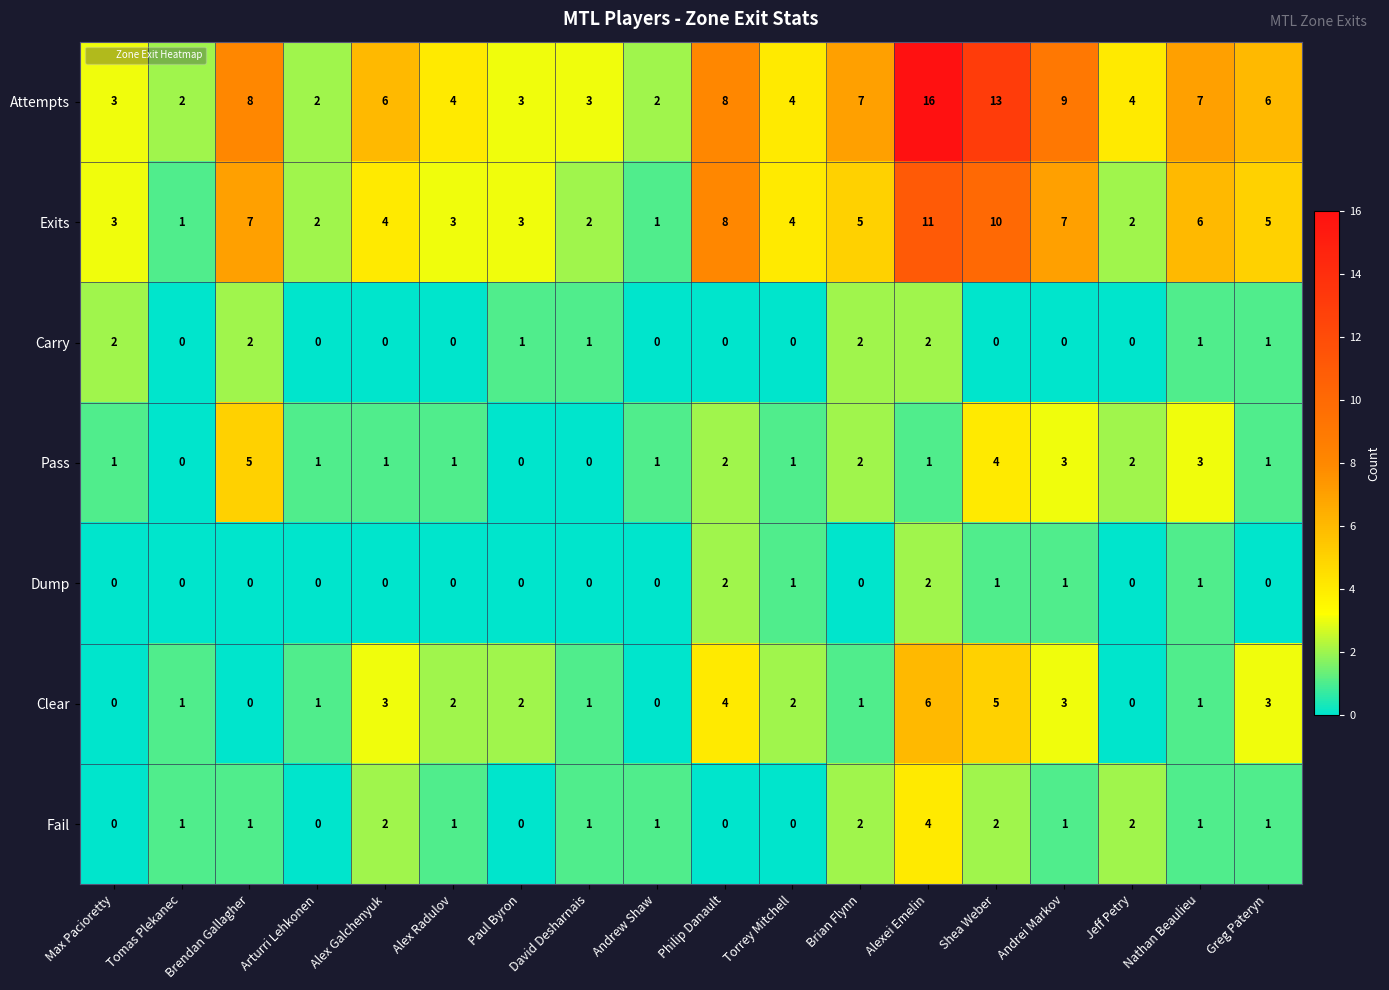

What is the difference between the maximum and minimum values in the Attempts series?

14